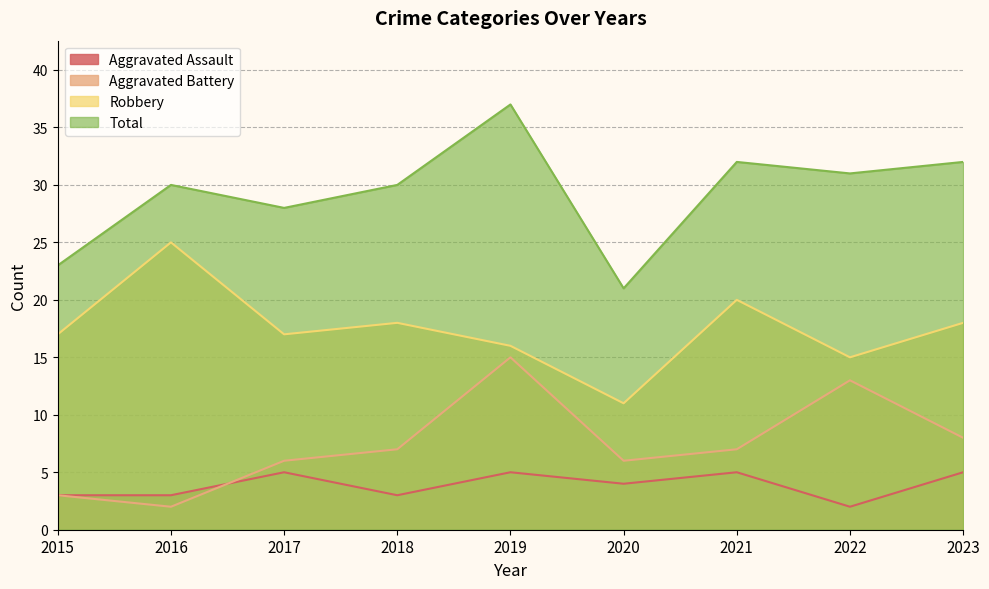

What are all the series names shown in the legend?

Aggravated Assault, Aggravated Battery, Robbery, Total